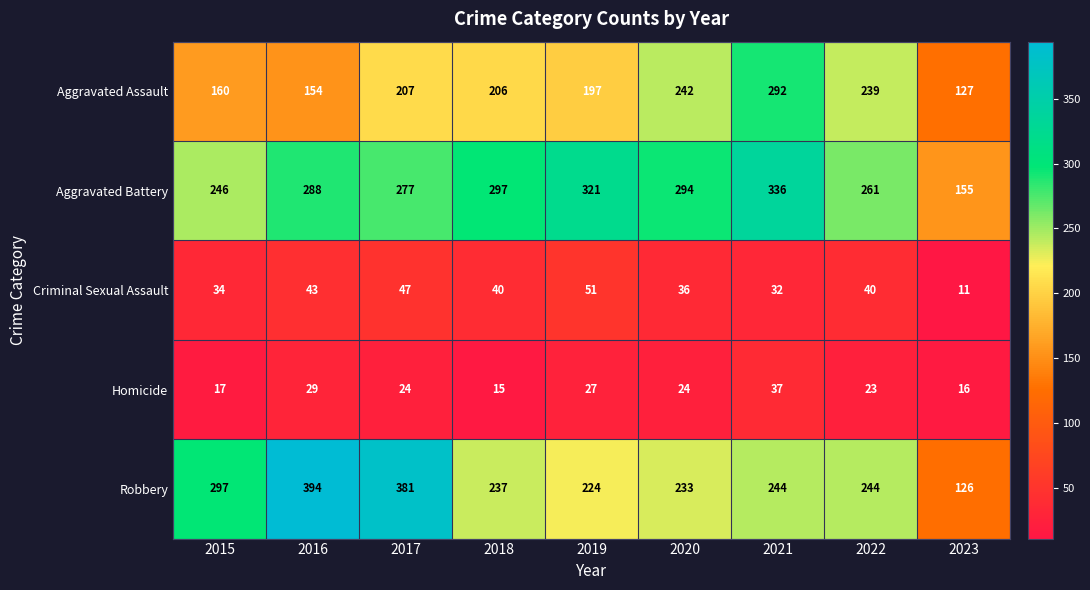

Where does the Criminal Sexual Assault series first go above 40?

2016